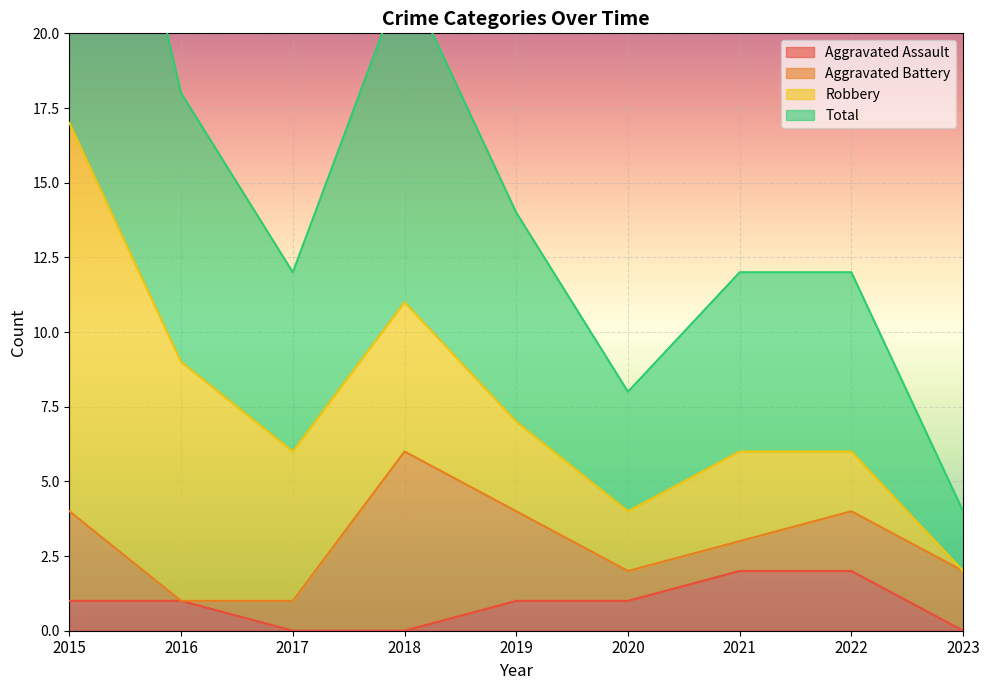

True or false: Total has a value of 9 at 2022.

False